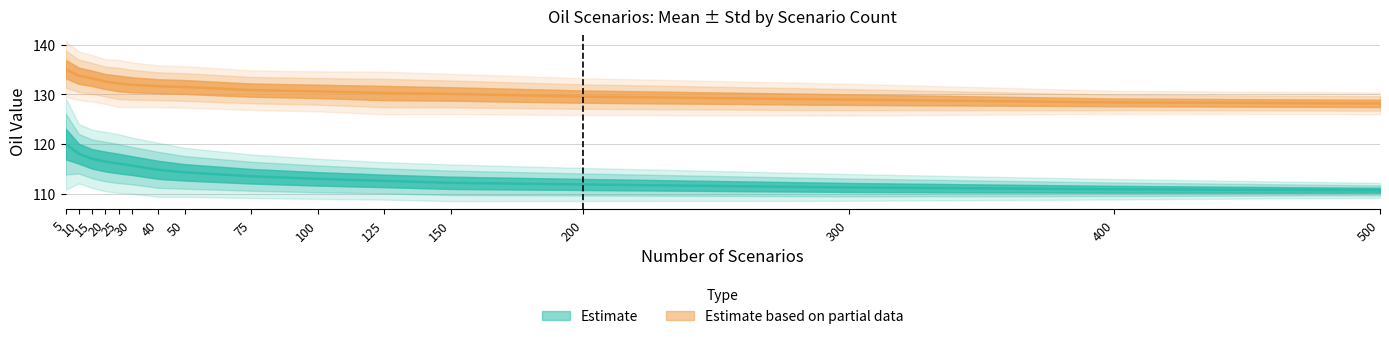

Which has a higher value, 400 or 200?

200